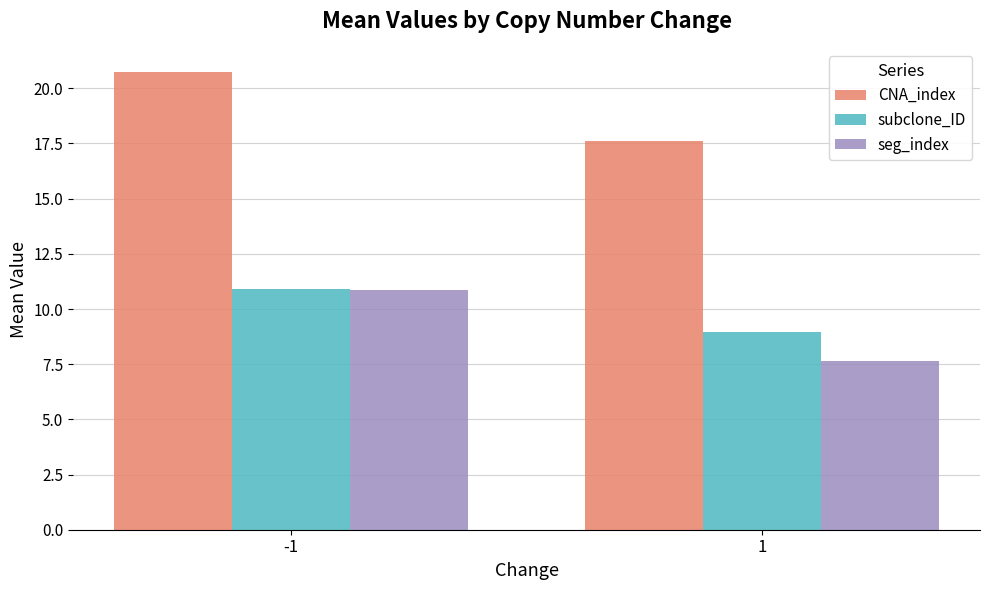

How many data points in CNA_index are above 20?

1